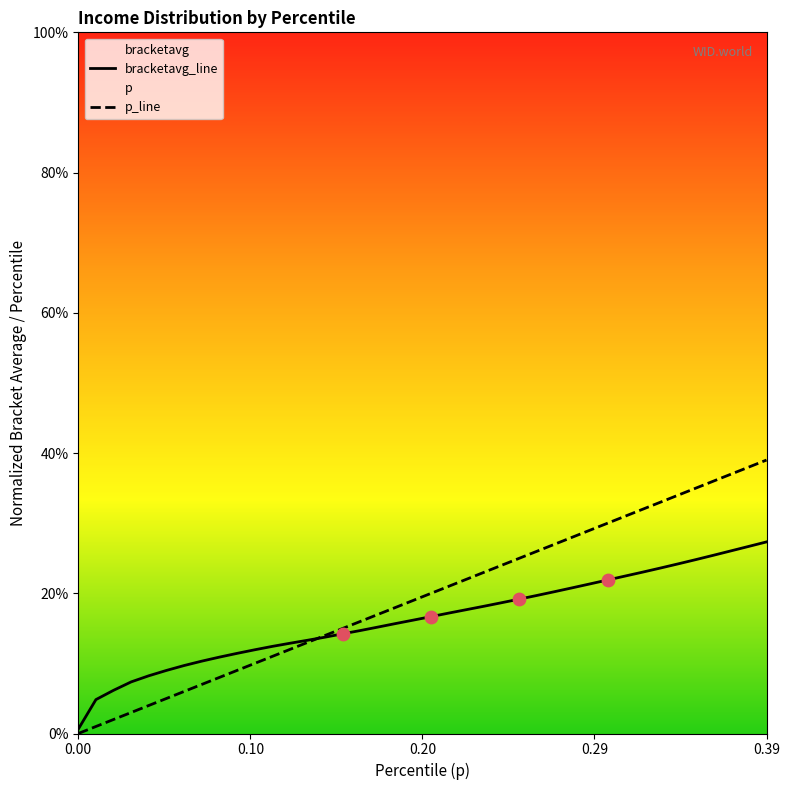

At how many categories does at least one series exceed 0?

40